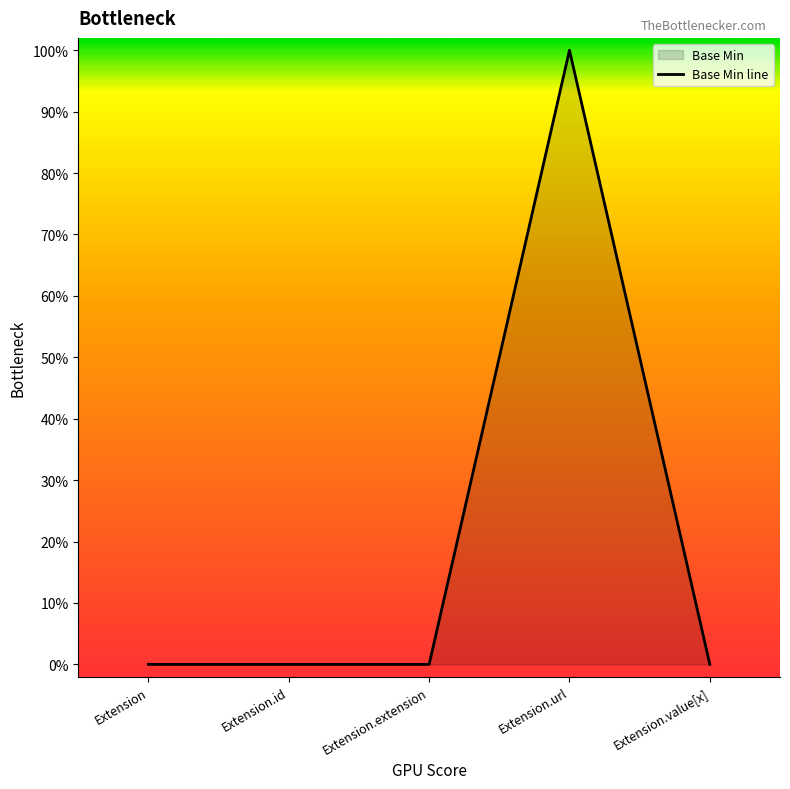

The chart shows a value of -1 at Extension.extension. True or false?

False